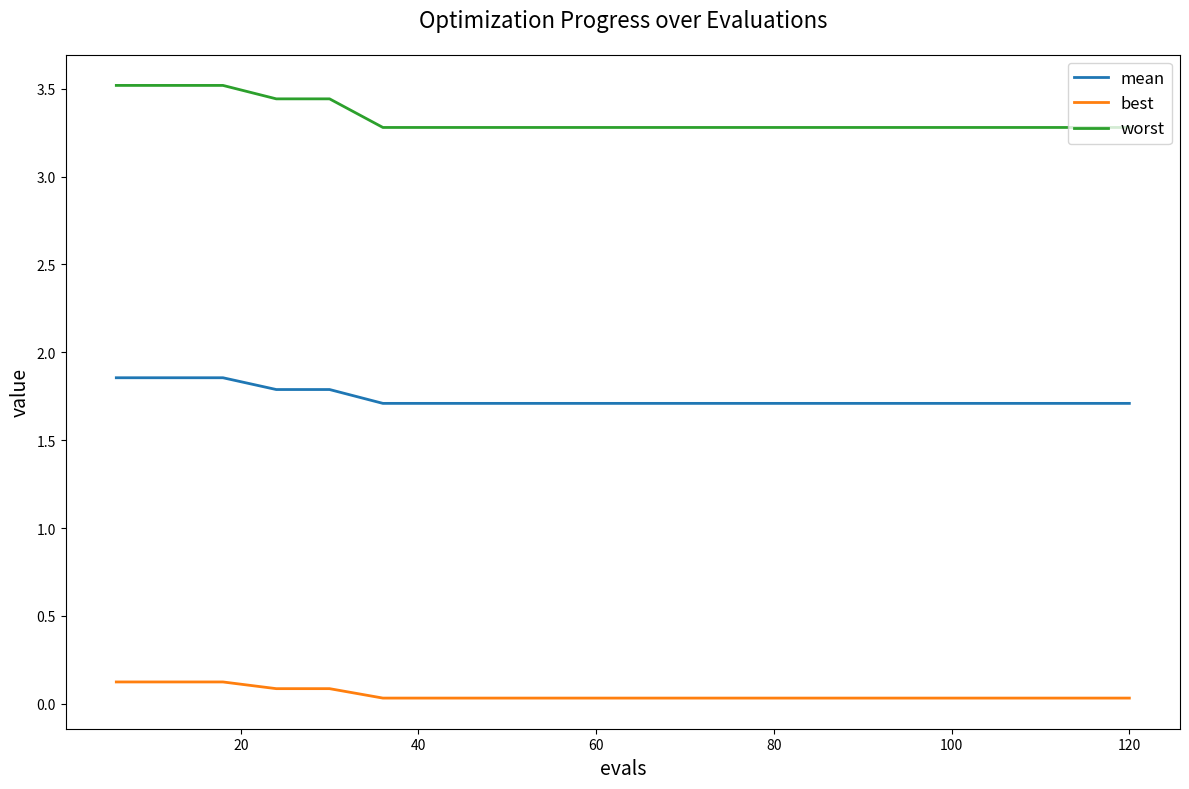

What is the greatest value displayed?

3.5